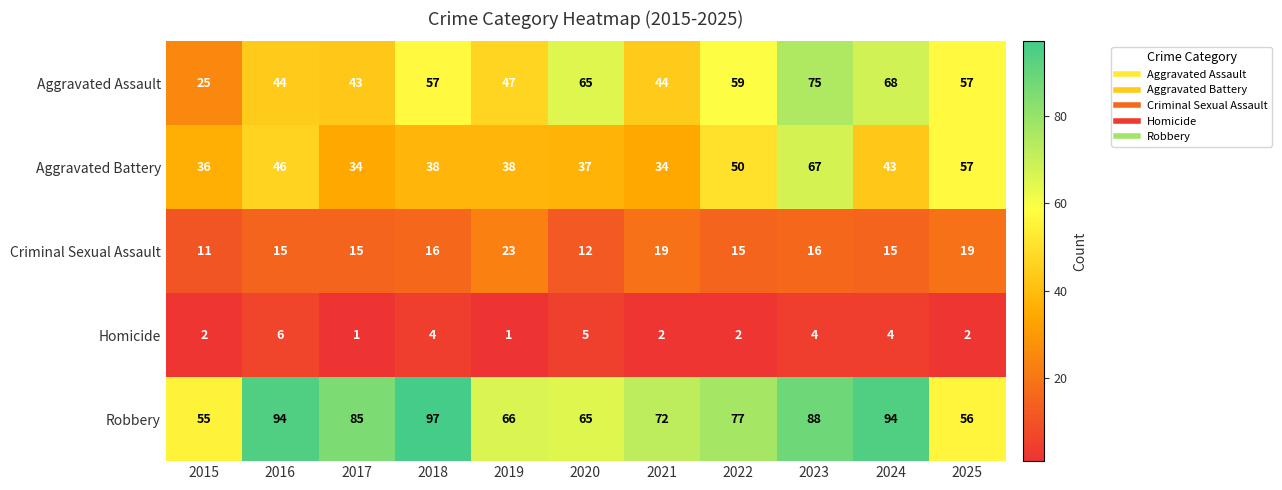

What is the minimum value for Aggravated Assault?

25